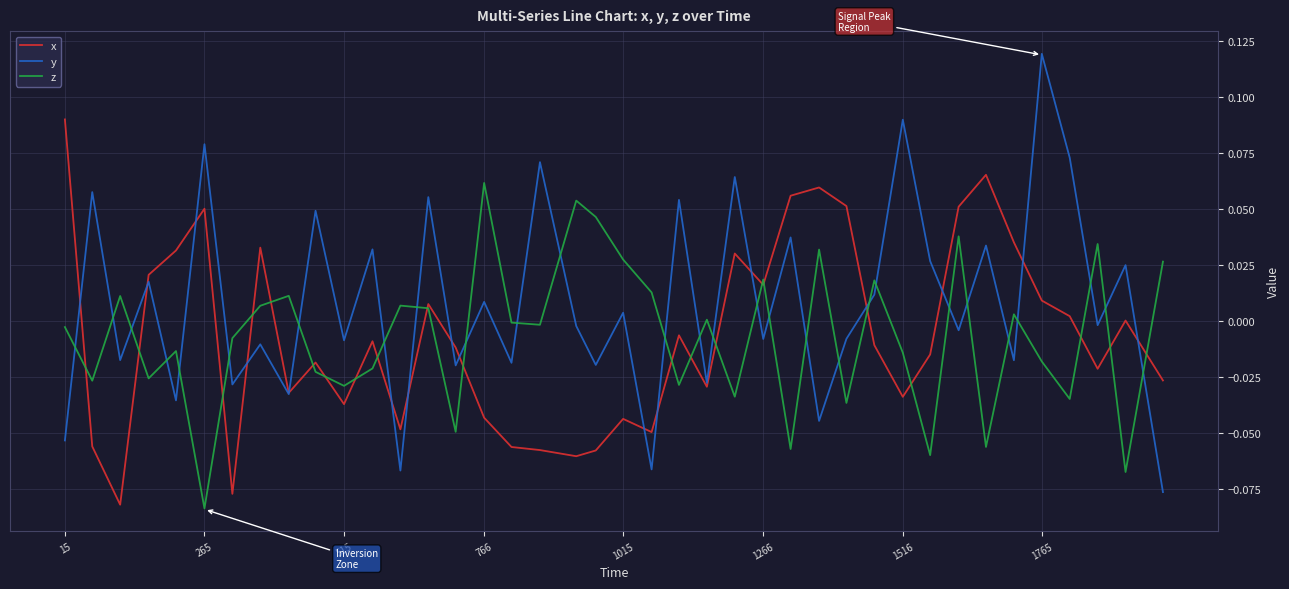

Which series has the largest total across all categories?

y